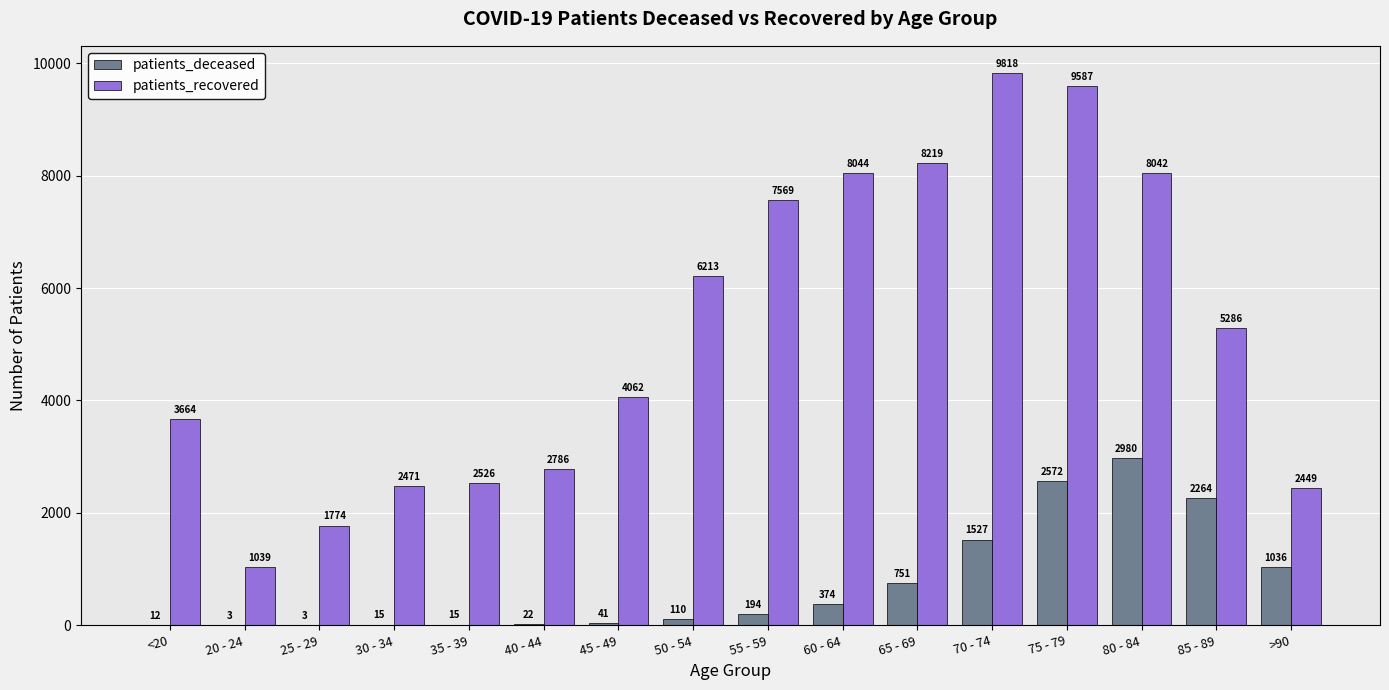

At which label does patients_deceased reach its peak?

80 - 84